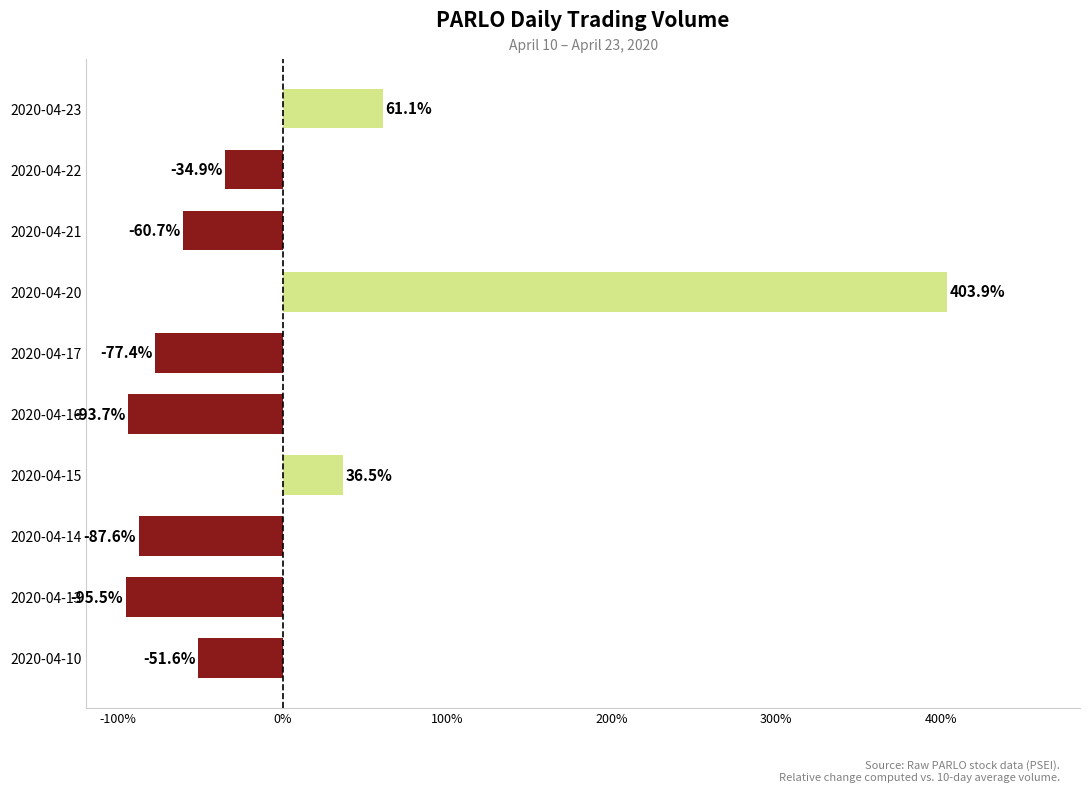

The value at 2020-04-20 is 242.8. True or false?

False